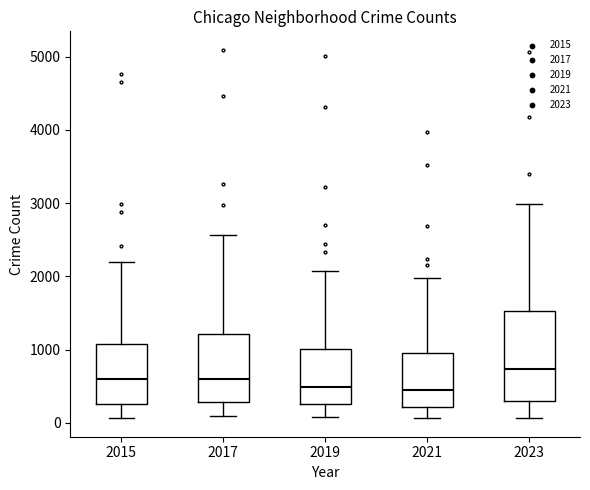

Where does the median line of the box at x = 2023 sit on the y-axis? The values are not printed on the chart, so give them approximately, as read against the axis.

700